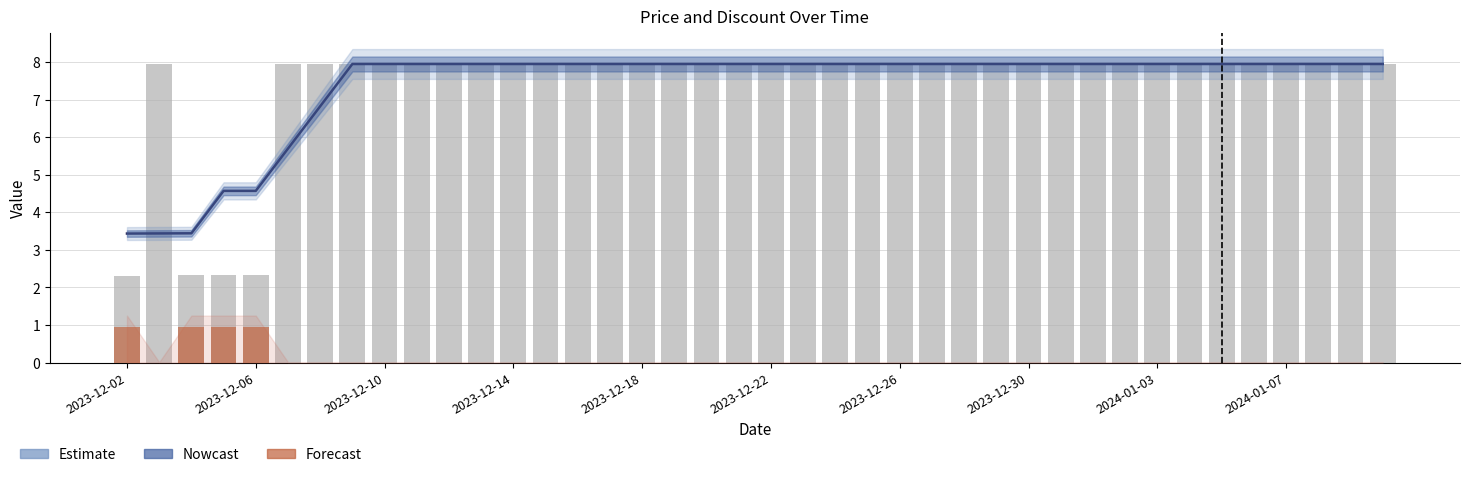

What is the average value of the Forecast series?

0.1